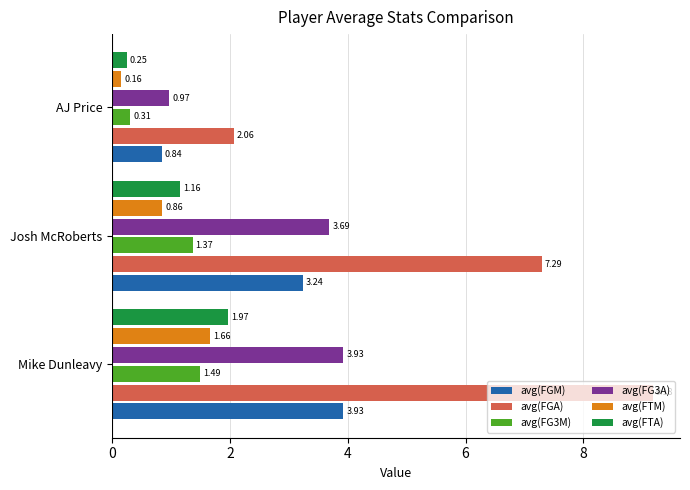

How many categories are shown in the chart?

3